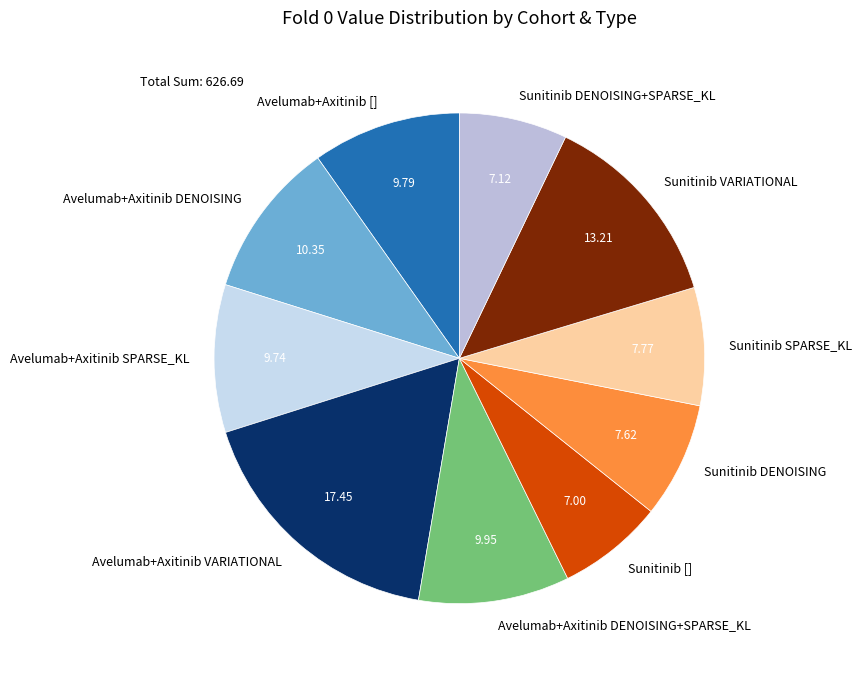

The Avelumab+Axitinib DENOISING+SPARSE_KL slice represents 10% of the pie. True or false?

True